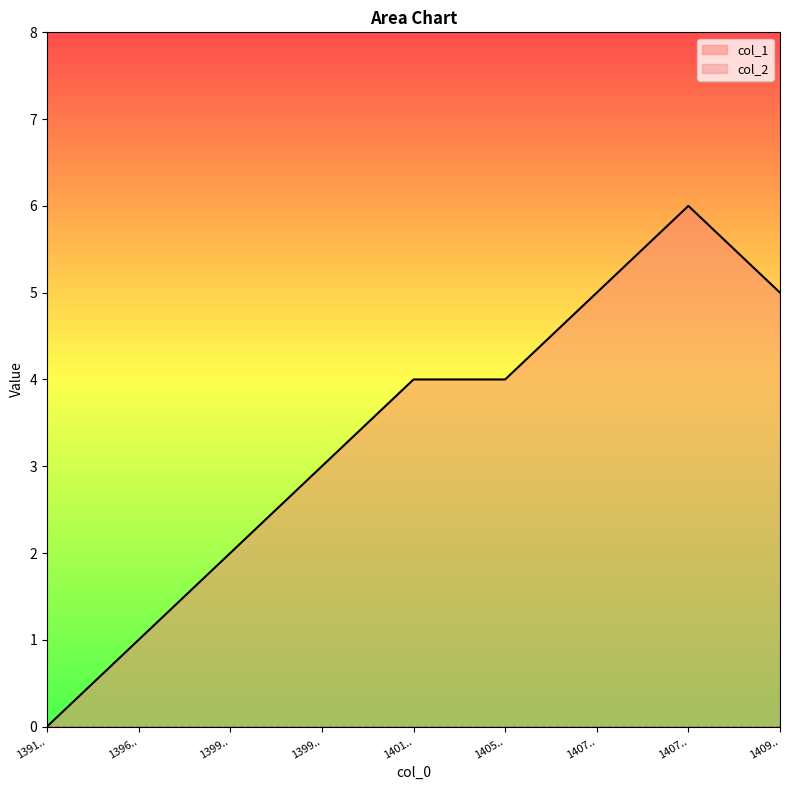

What is the maximum value shown in the chart?

6